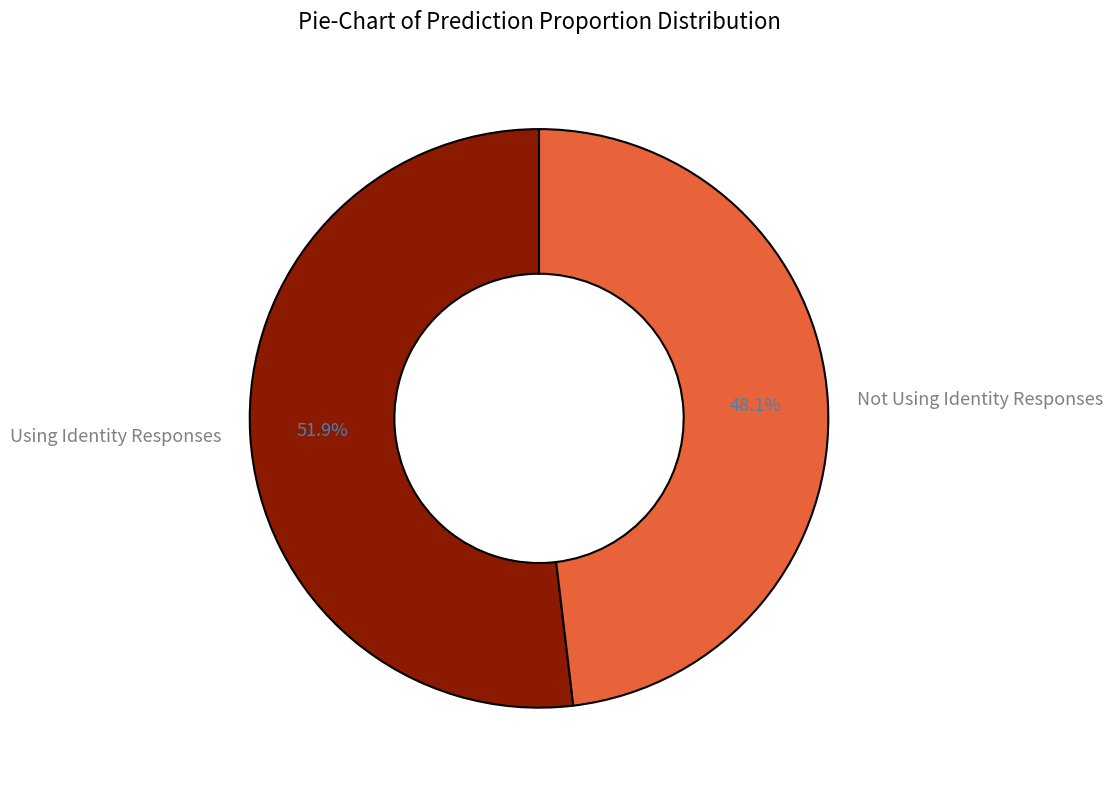

True or false: Not Using Identity Responses accounts for 38% of the total.

False